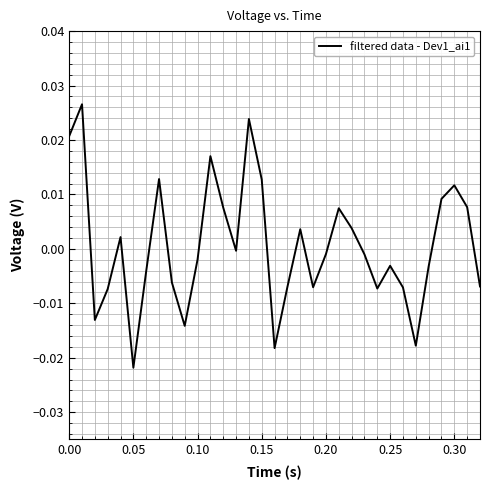

How many lines are shown in the chart?

1